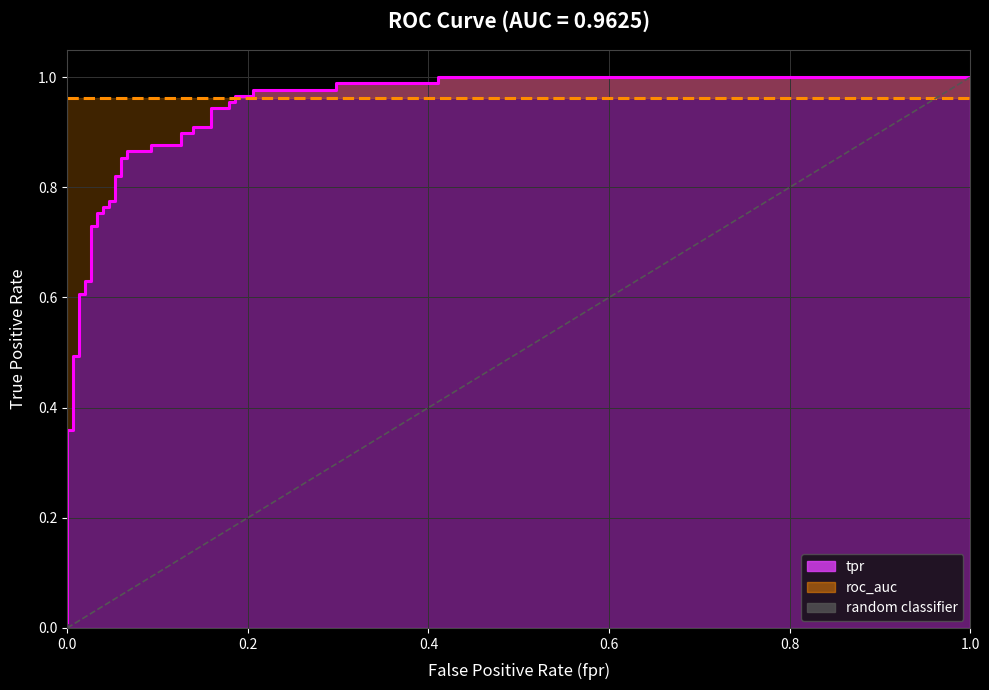

What is the change in value from 0.0 to 1.0?

+1